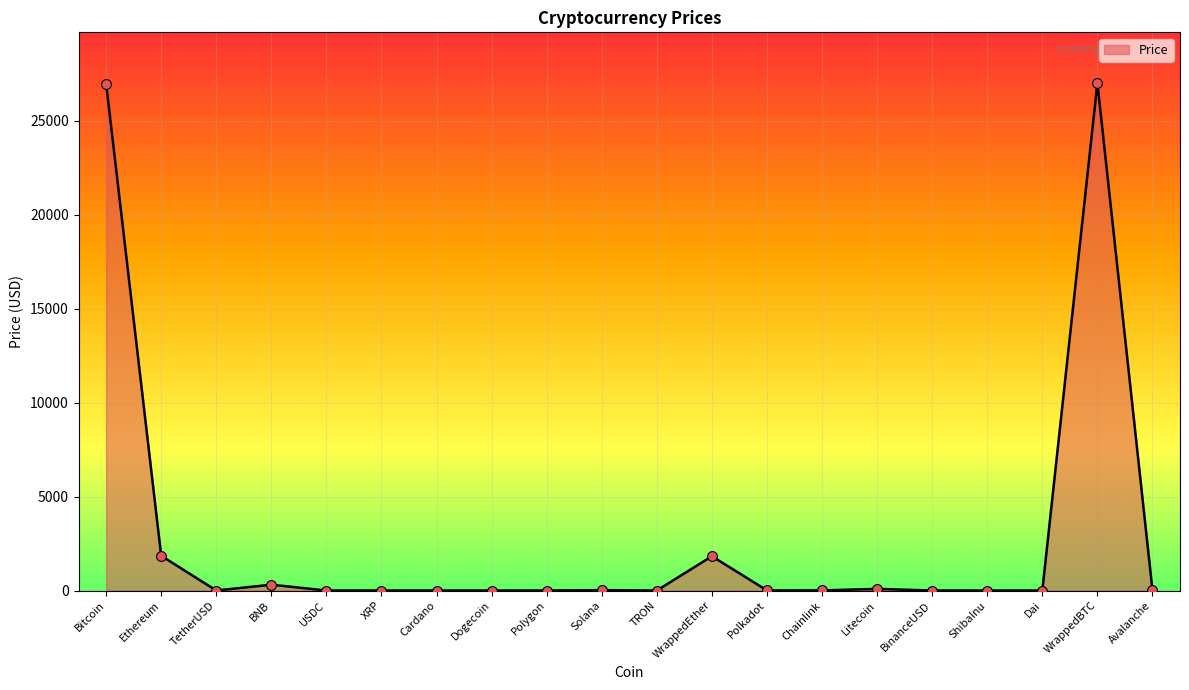

The chart shows a value of 27013.2 at WrappedBTC. True or false?

True